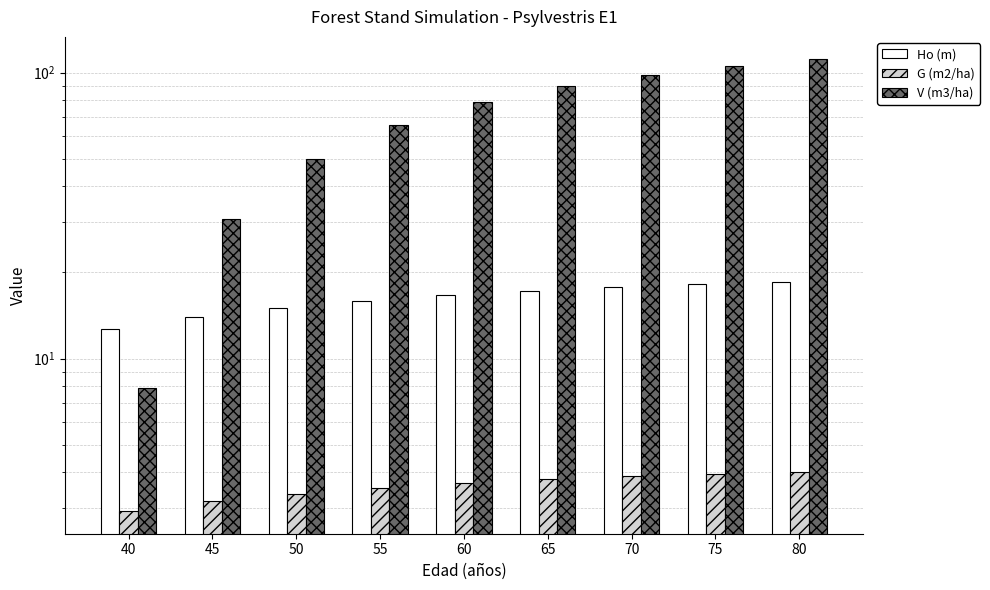

Where does the V (m3/ha) series first go above 78?

60